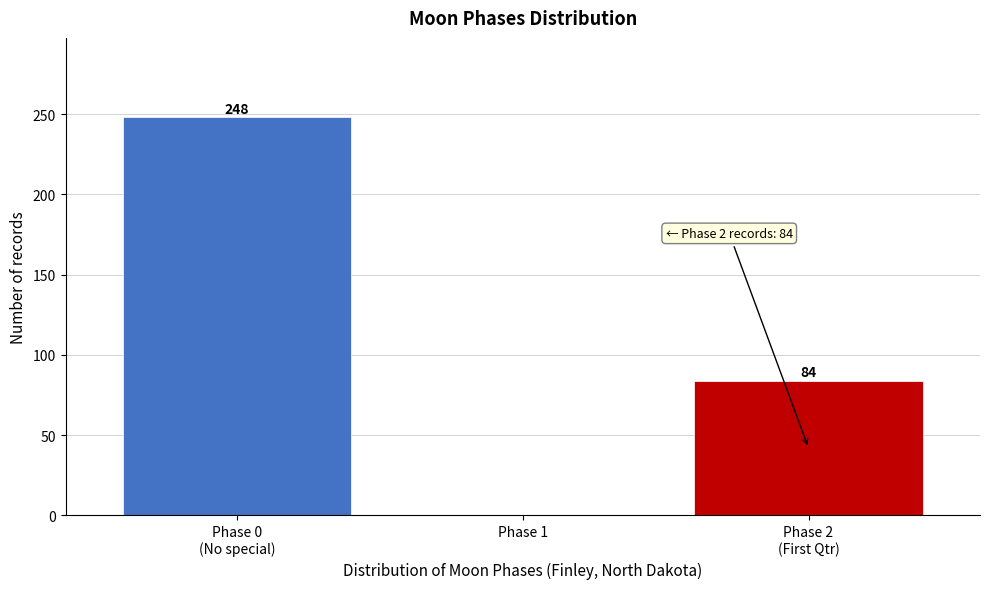

What is the maximum value shown in the chart?

248